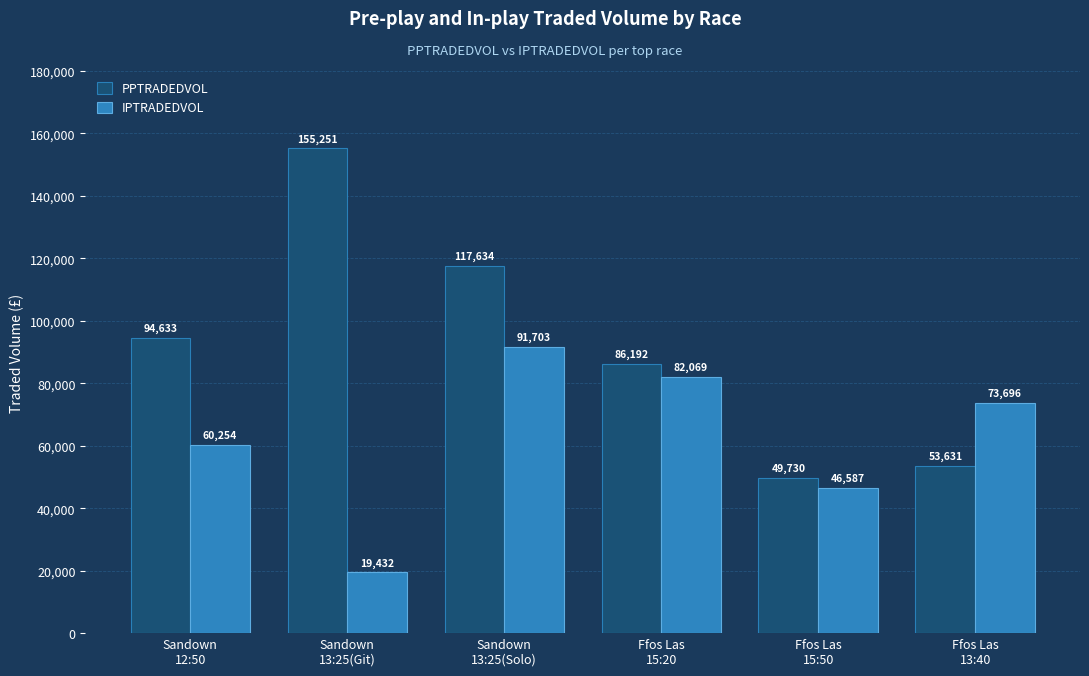

List the series in order of their overall mean, highest first.

PPTRADEDVOL, IPTRADEDVOL